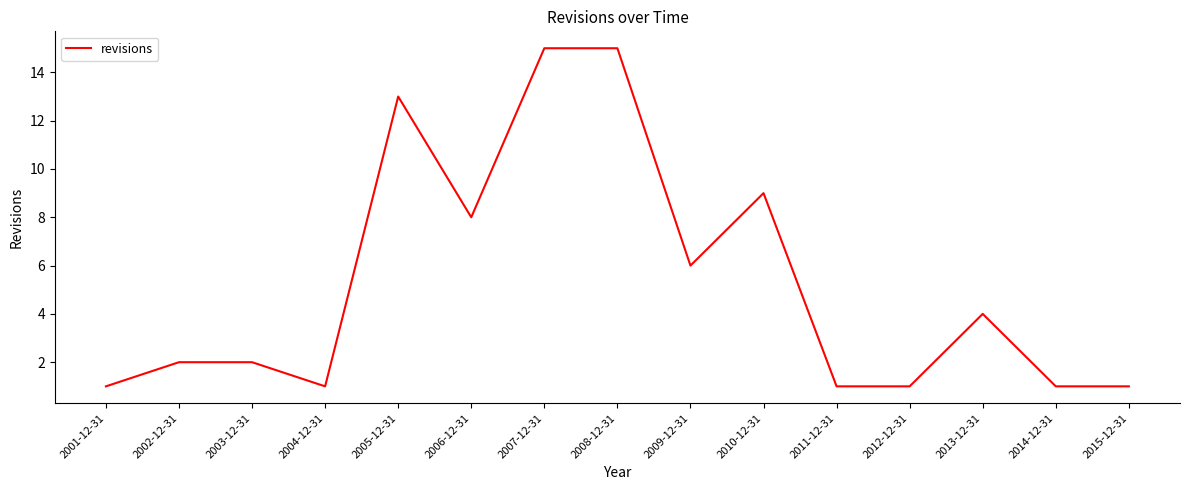

Count the number of categories in the chart.

15